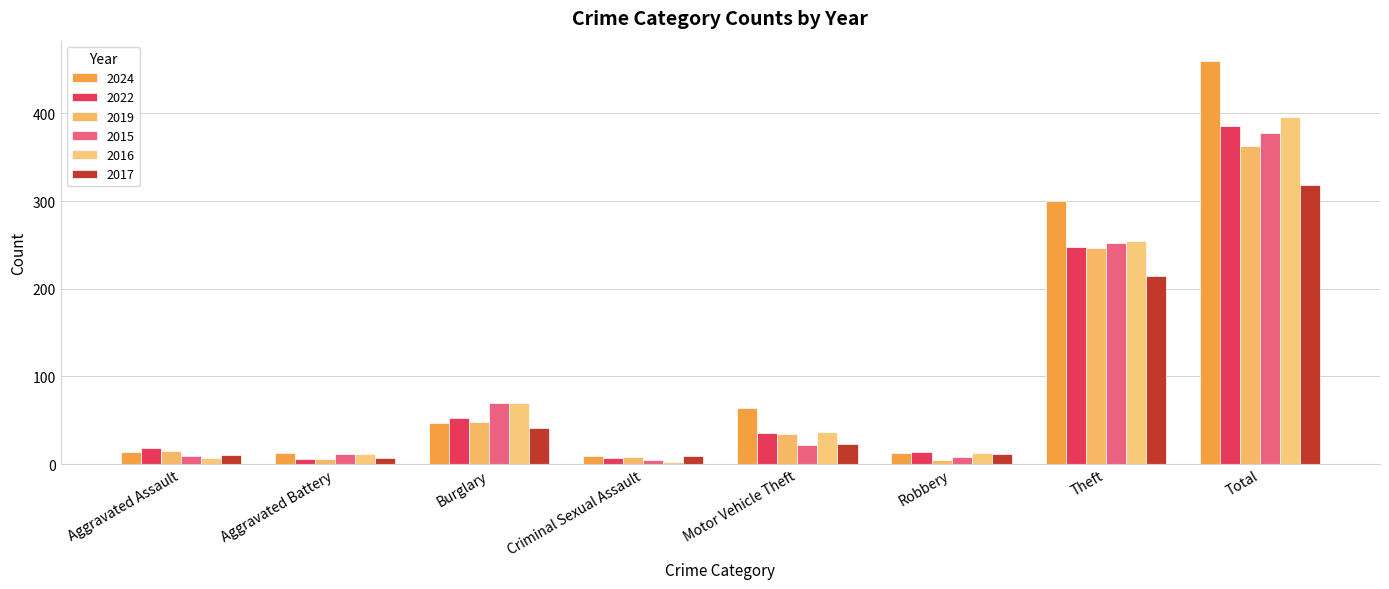

What is the sum of all 2019 values?

725